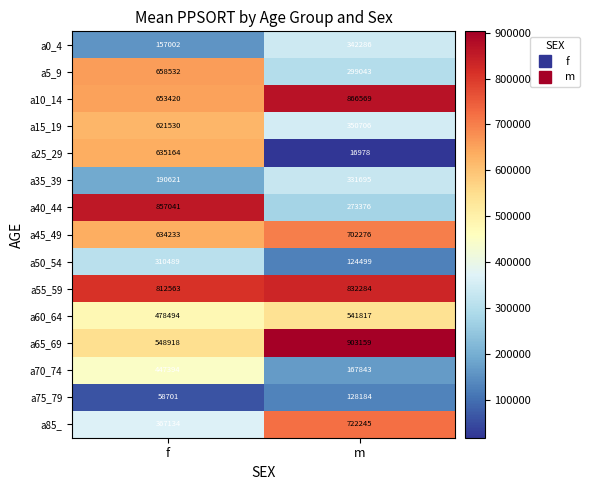

What is the greatest value displayed?

903159